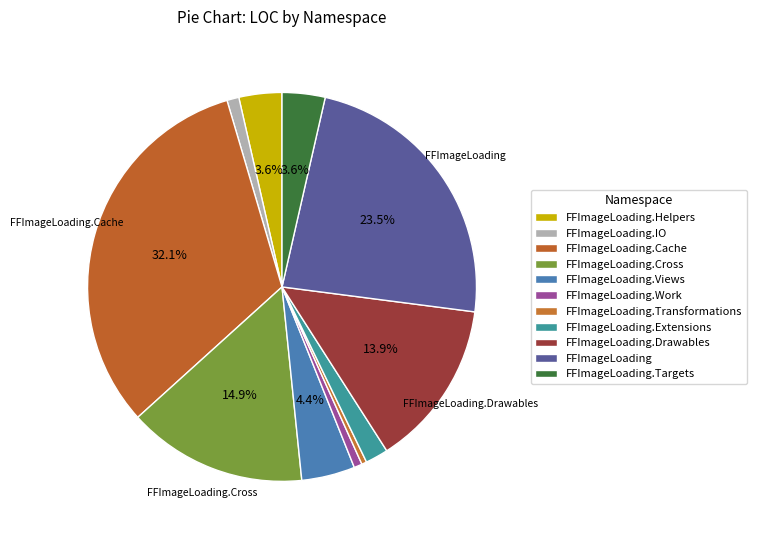

To the nearest percent, what is the combined percentage of FFImageLoading.Cache and FFImageLoading.Targets?

36%